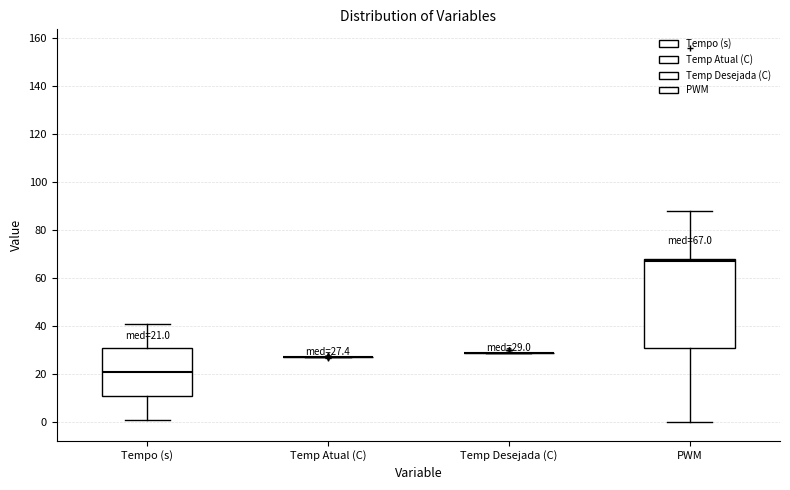

Which box is the tallest, from its lower edge to its upper edge?

PWM